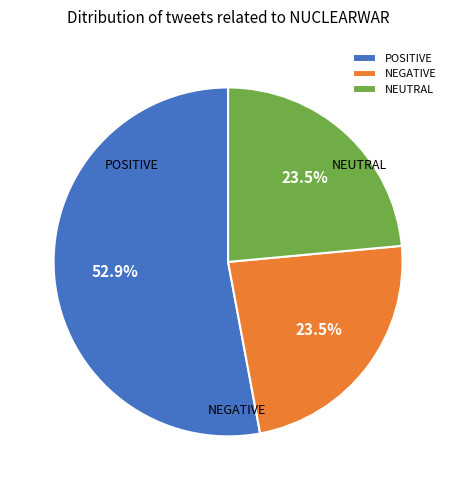

Combined, what portion of the pie is NEUTRAL and POSITIVE?

76.5%